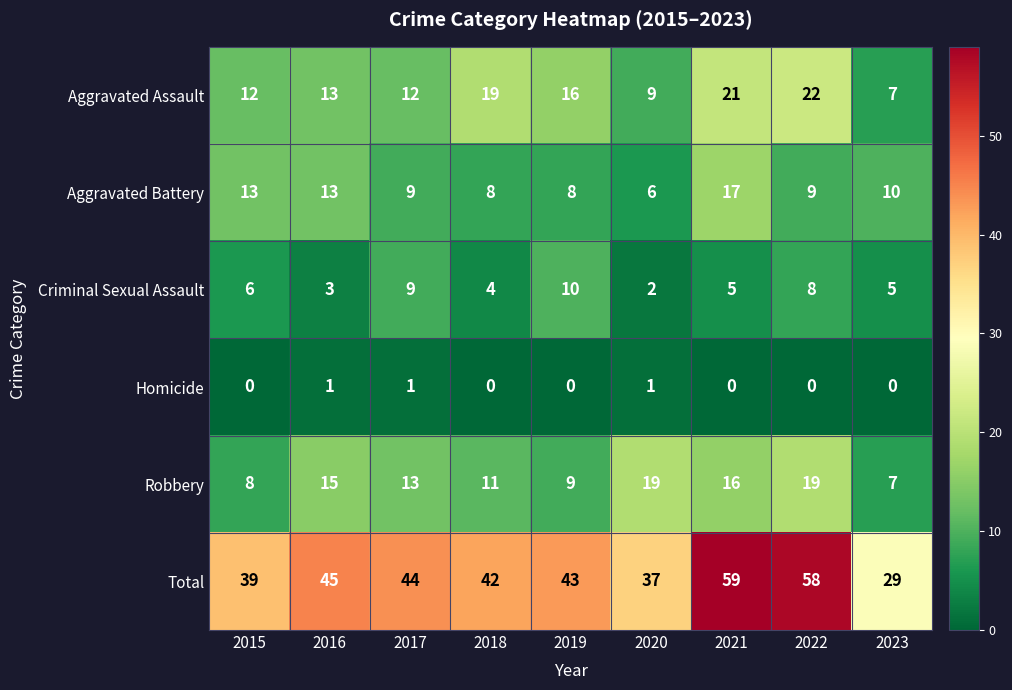

Is the value of Aggravated Assault at 2019 greater than the value of Robbery at 2017?

Yes